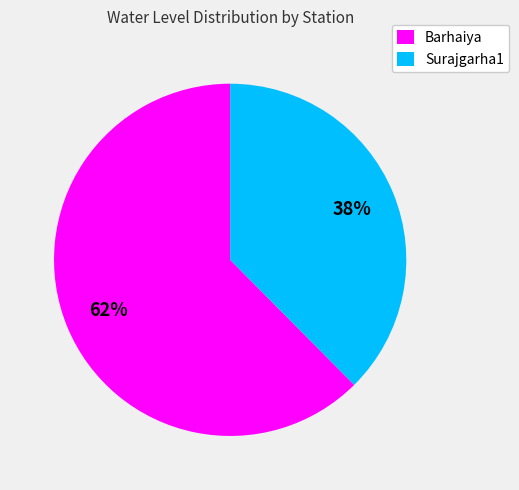

How many slices are in this pie chart?

2